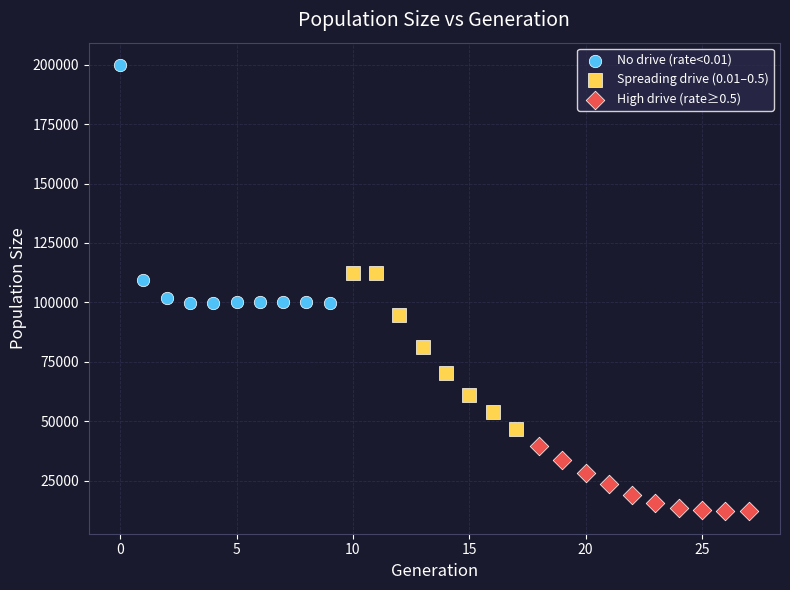

Which series reaches the maximum Y coordinate?

No drive (rate<0.01)